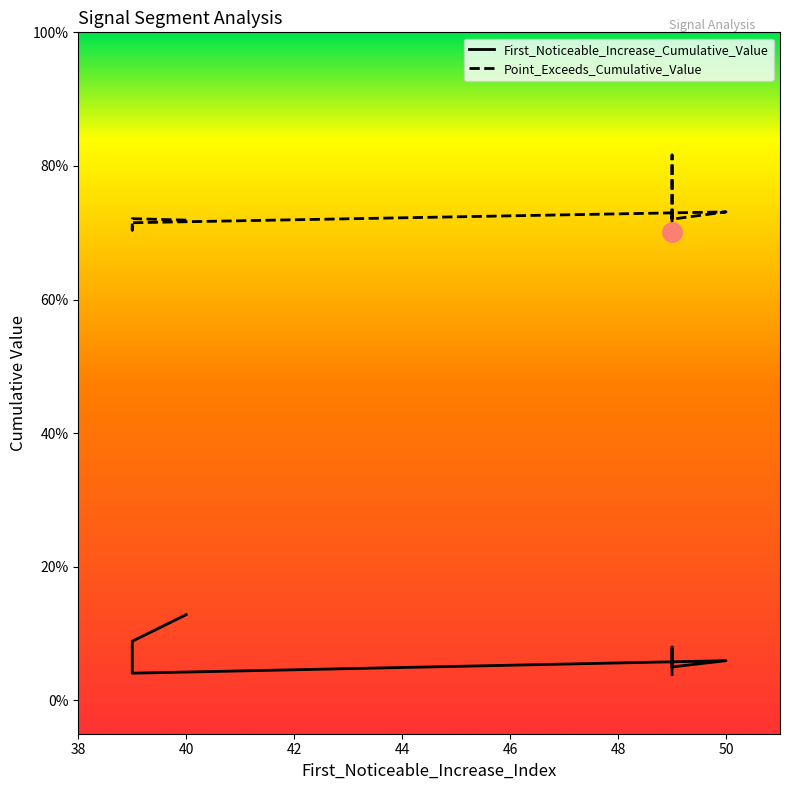

Where is the first local minimum for Point_Exceeds_Cumulative_Value?

39